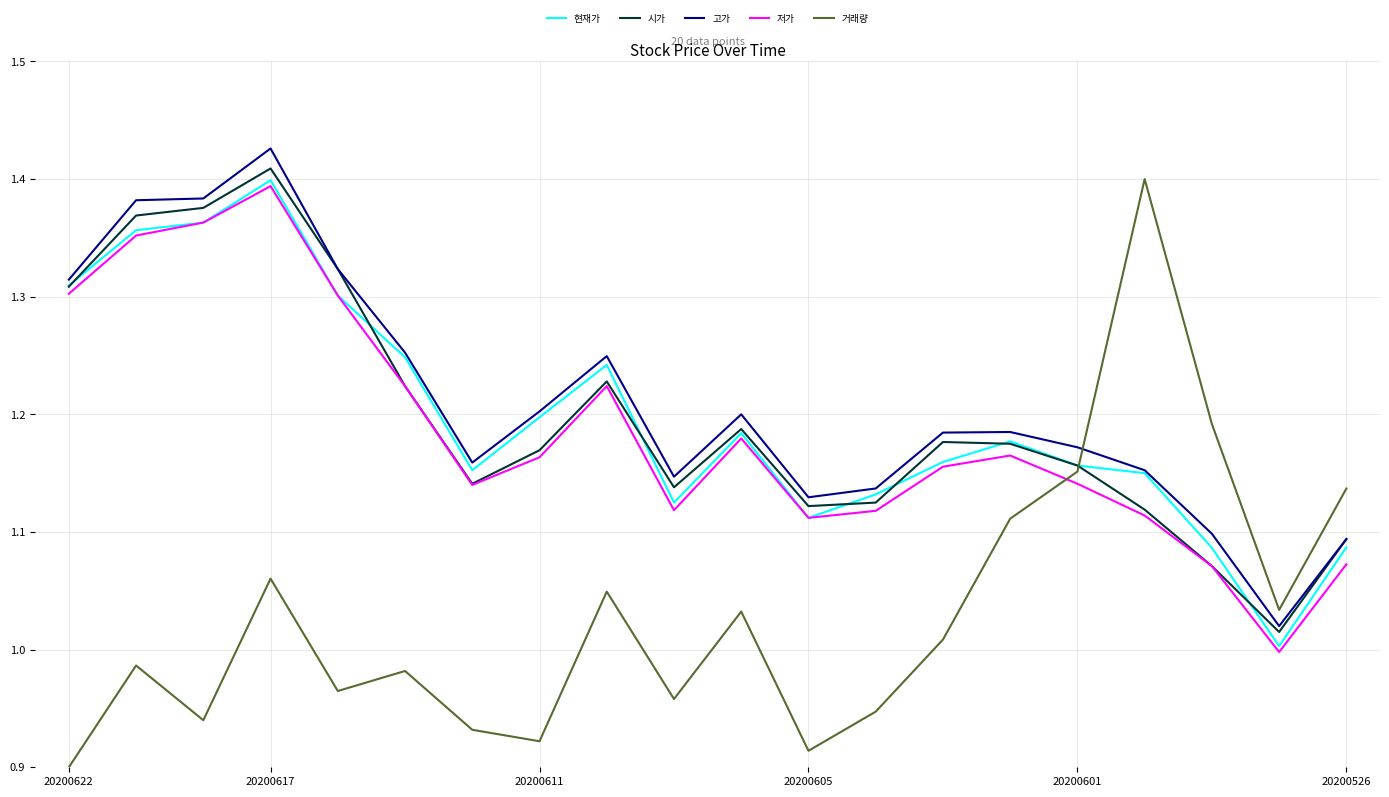

Is this an area chart (filled region under the line)?

No